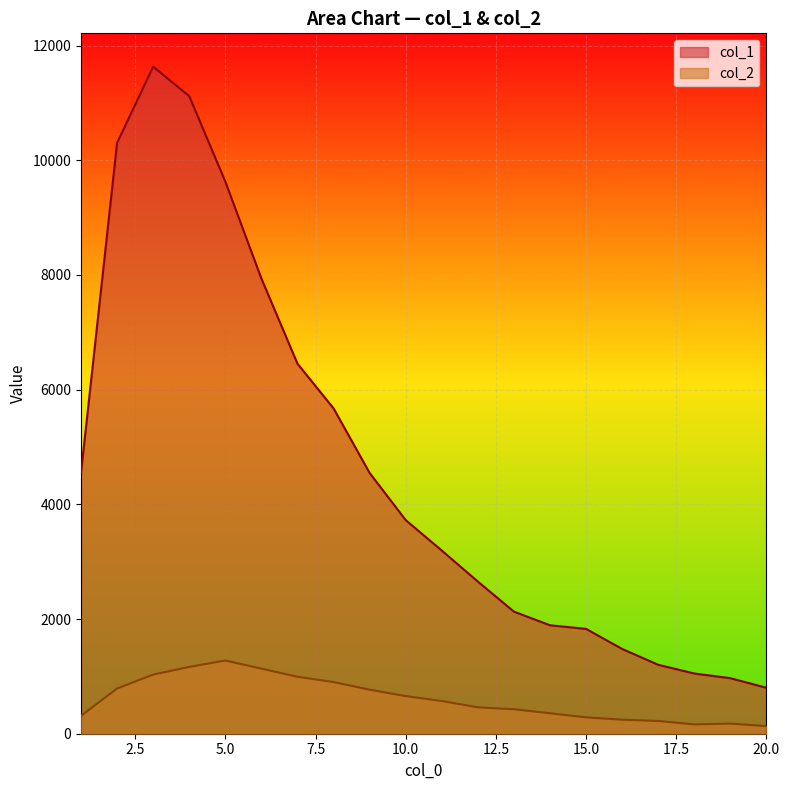

How many interior local peaks does the col_1 series have?

1